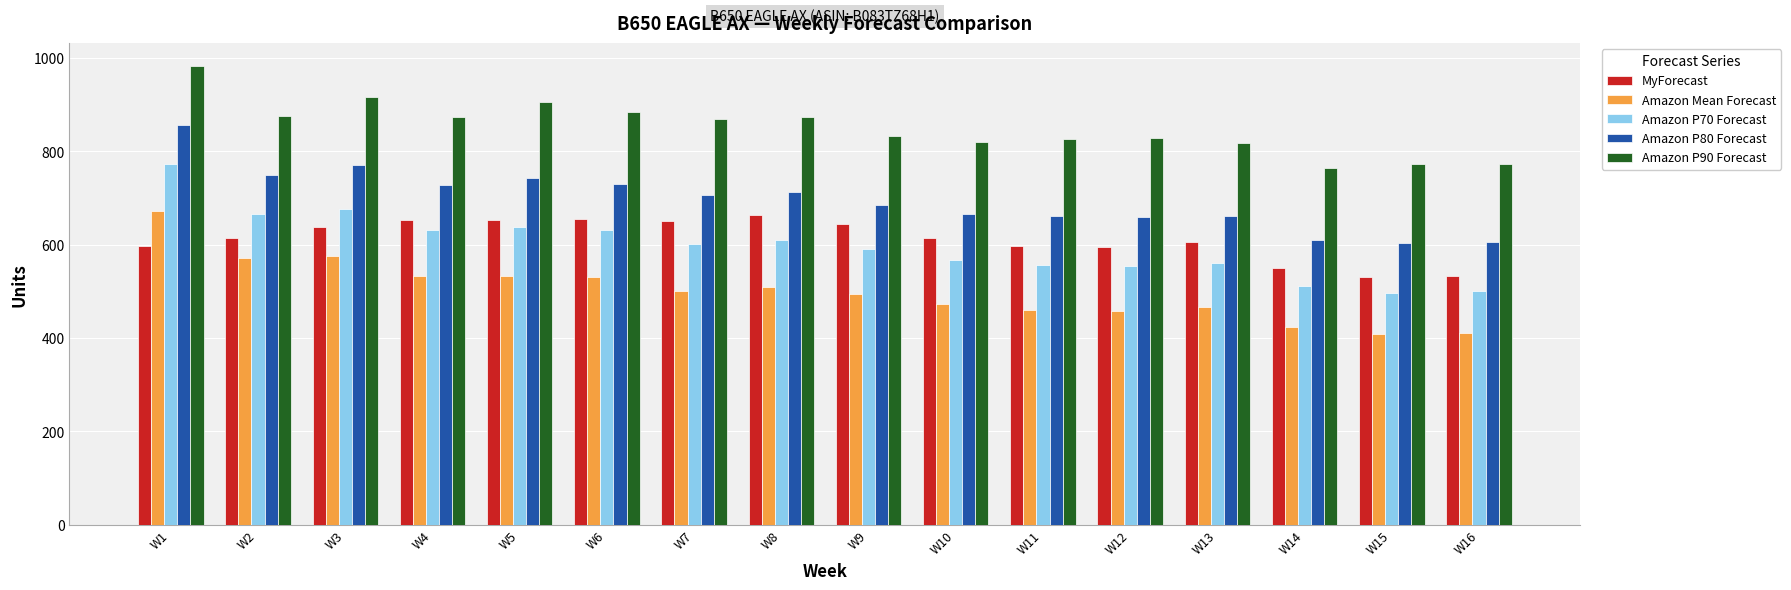

What is the maximum value for MyForecast?

663